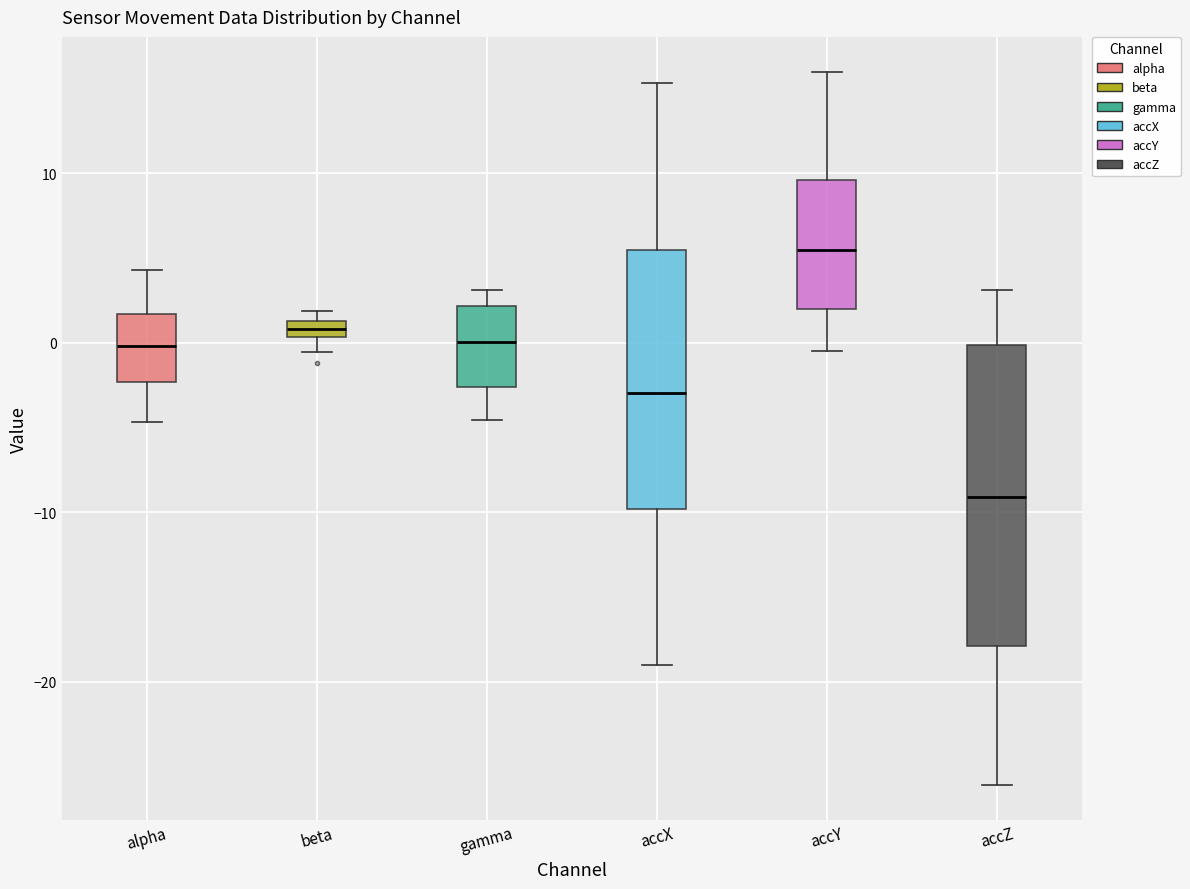

Where does the lower whisker of the box for alpha end on the y-axis? The values are not printed on the chart, so give them approximately, as read against the axis.

-5